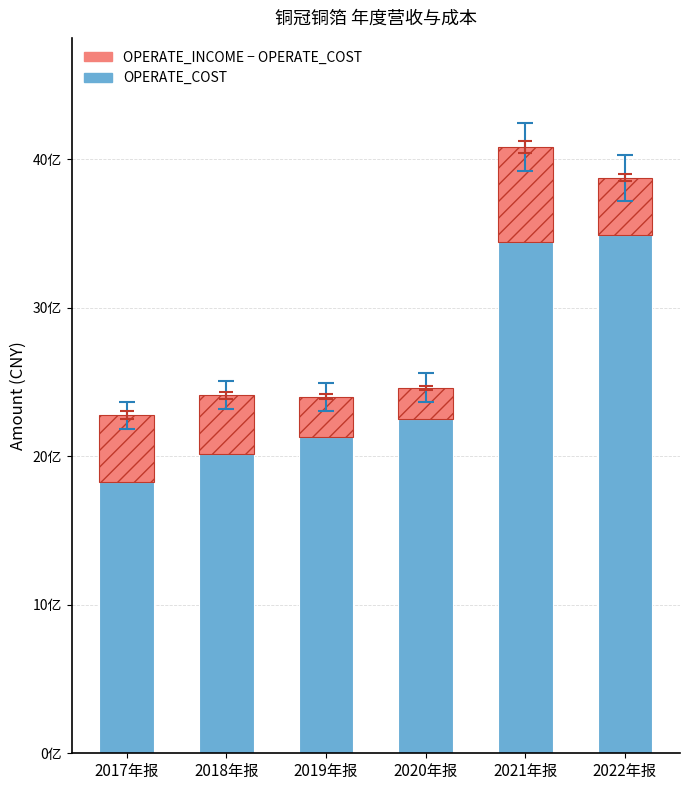

Are the bars grouped side by side (vs. stacked)?

No